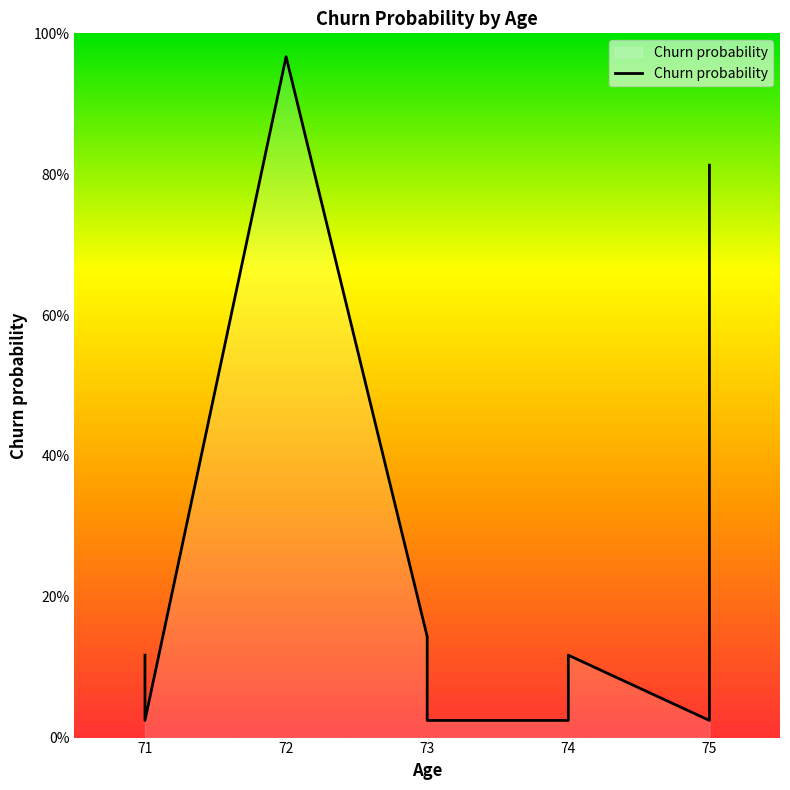

Rank the categories by value from lowest to highest.

71, 73, 74, 71, 75, 75, 71, 74, 73, 75, 72